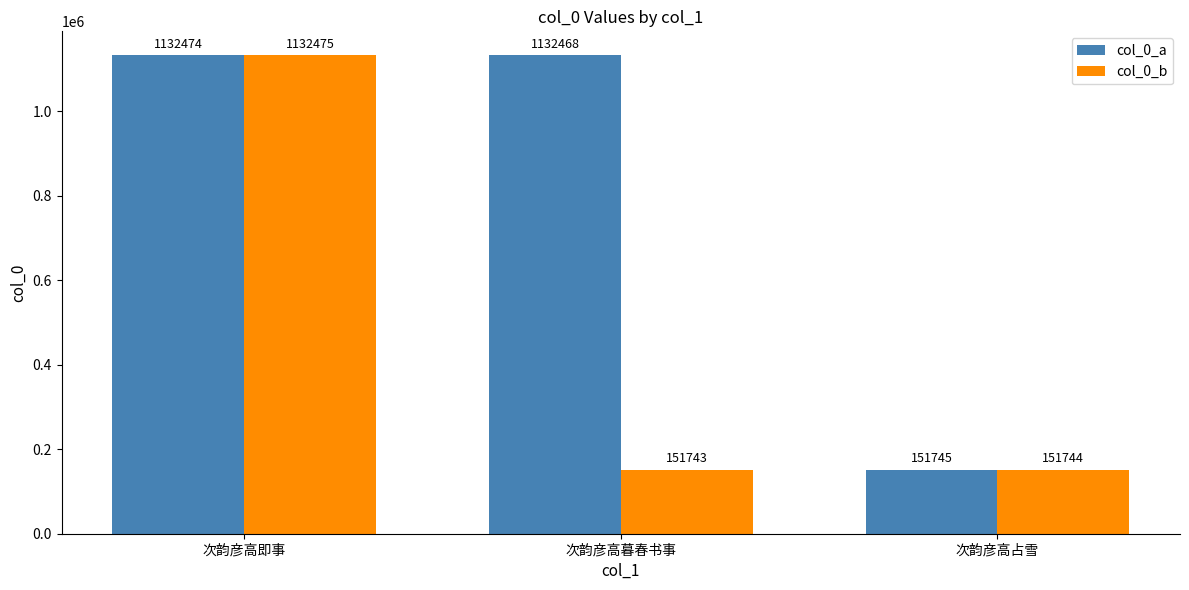

The col_0_a series shows 332564 at 次韵彦高即事. True or false?

False